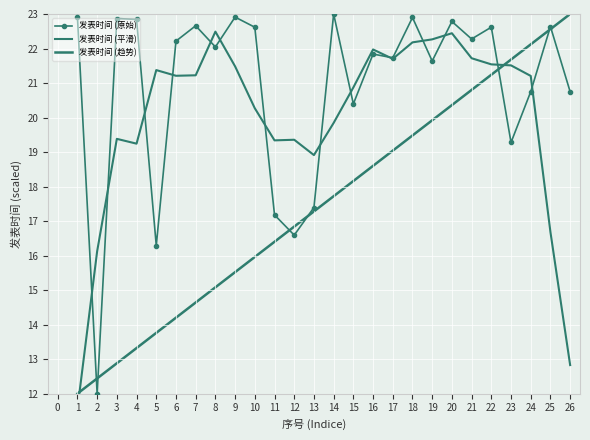

Rank the series by their average value, from highest to lowest.

发表时间 (原始), 发表时间 (平滑), 发表时间 (趋势)